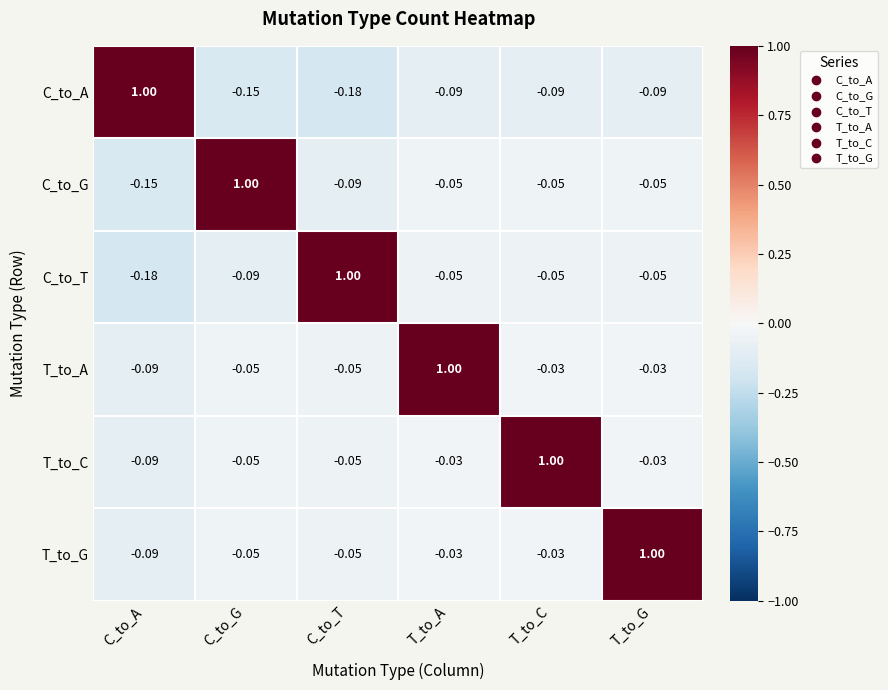

At which label does T_to_A first exceed 0?

T_to_A